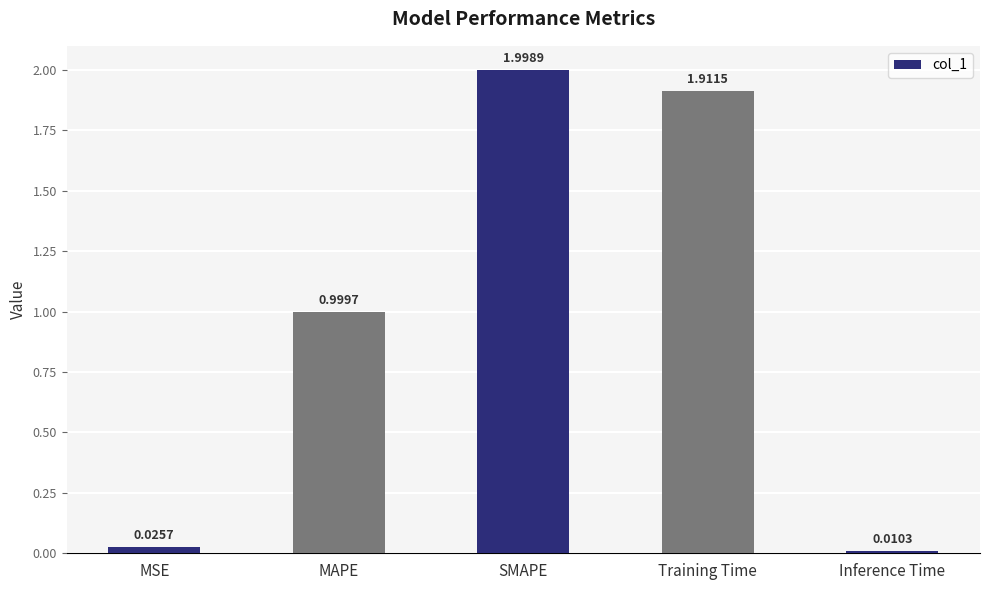

True or false: the data shows 2.0 at SMAPE.

True